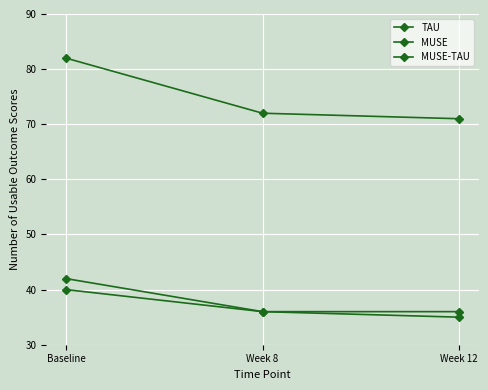

Does the chart have visible grid lines?

Yes